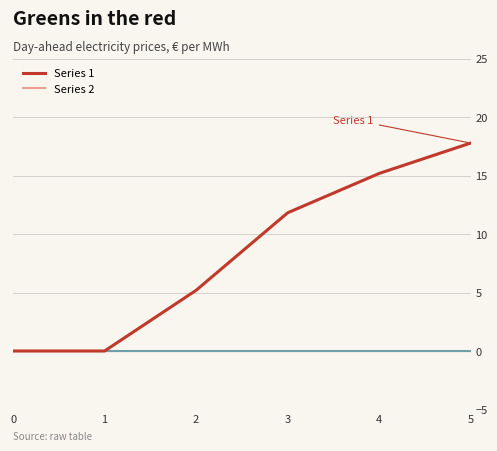

Is this an area chart (filled region under the line)?

No